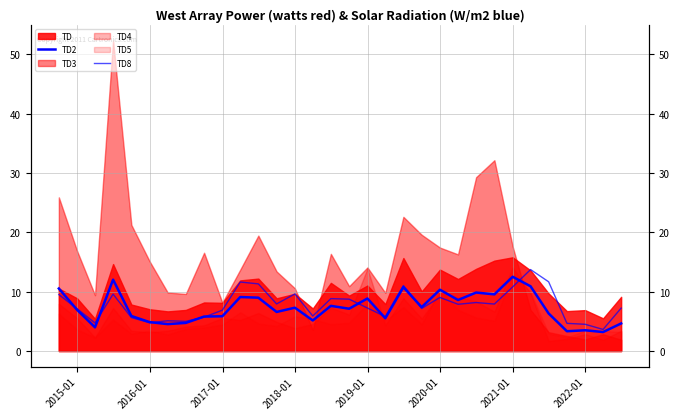

True or false: TD2 has more than 0 interior local peaks.

True